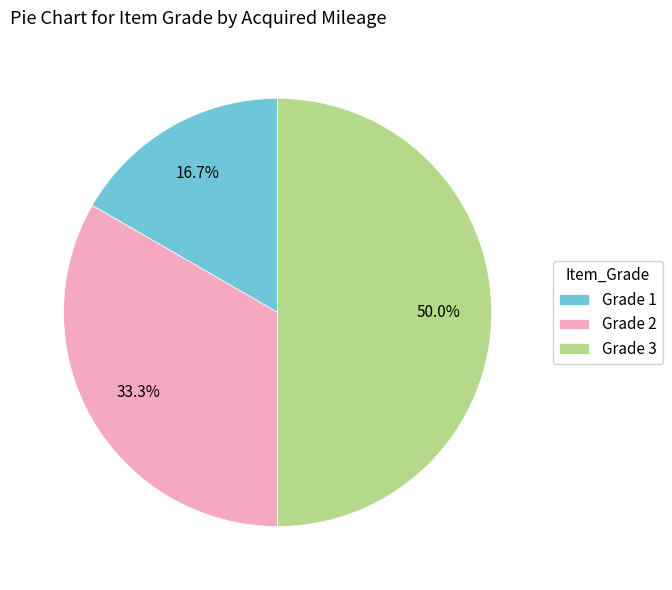

What percentage do Grade 2 and Grade 1 together represent?

50.0%